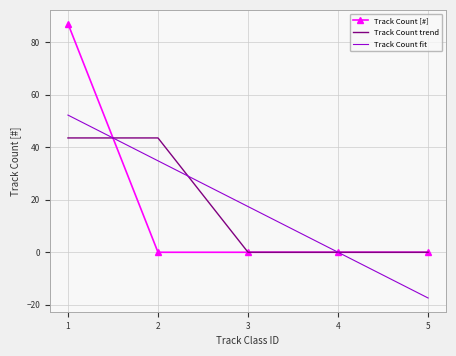

True or false: Track Count trend and Track Count fit cross at least once.

True